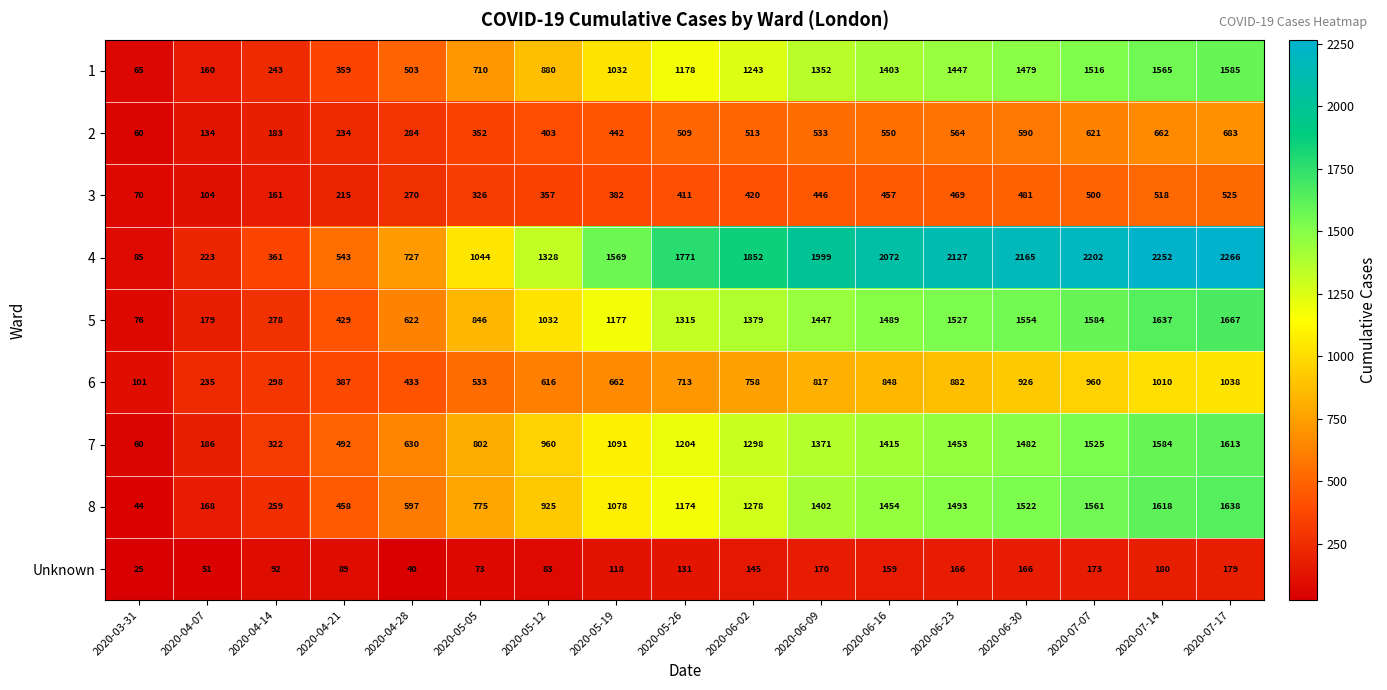

True or false: 1 has a value of 364 at 2020-06-23.

False